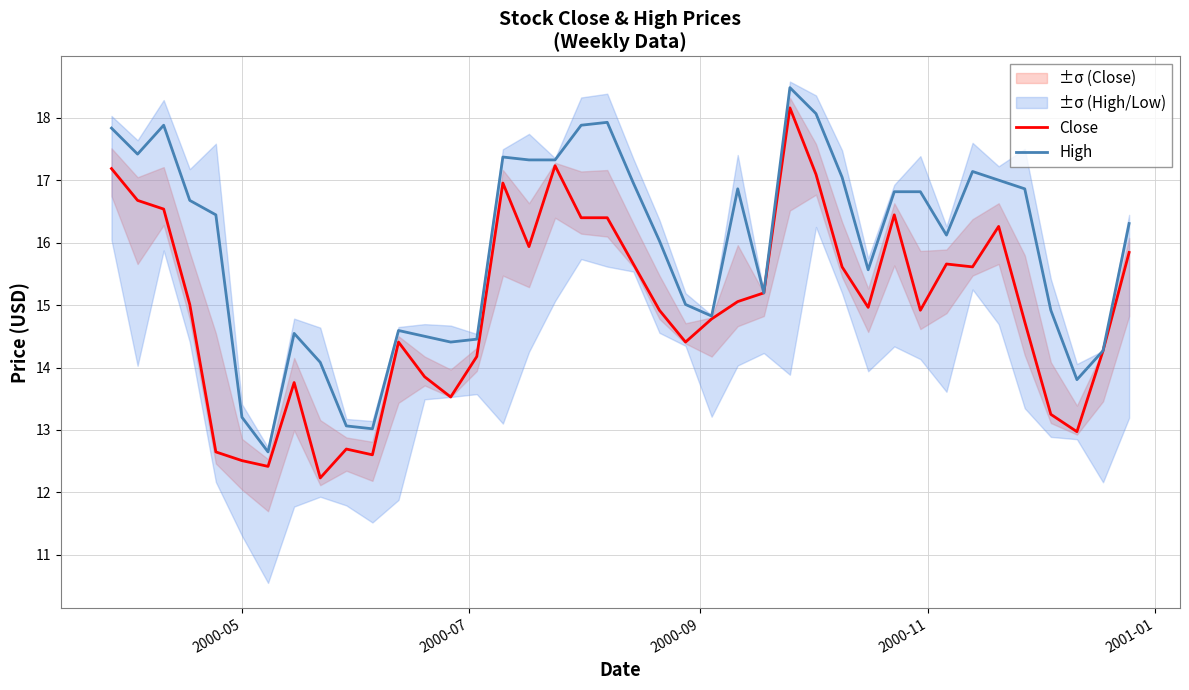

How many values in the High series exceed 16?

23